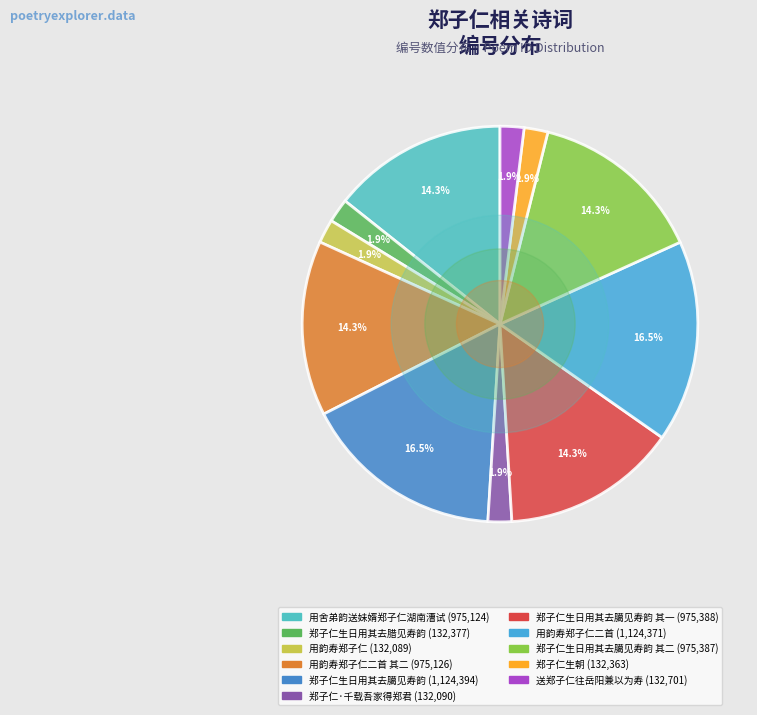

Which slice is the smallest?

用韵寿郑子仁